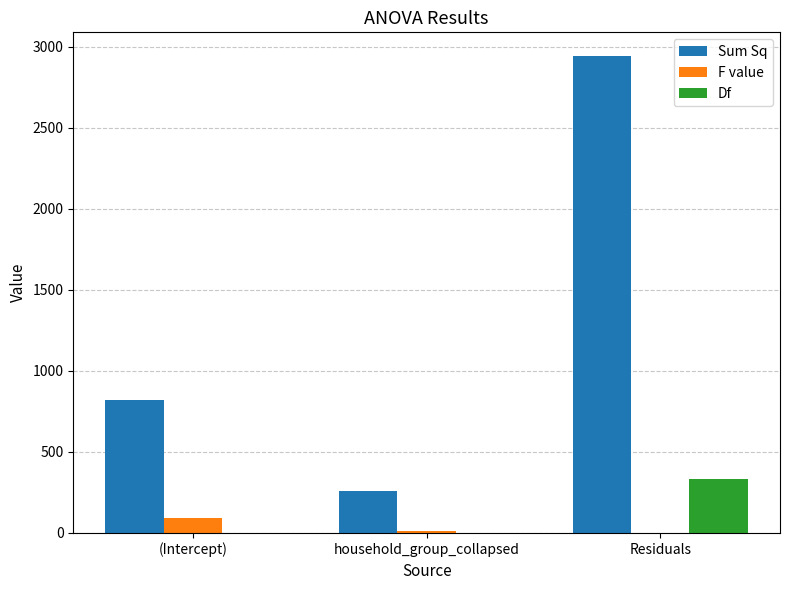

True or false: Sum Sq has a value of 259.8 at household_group_collapsed.

True